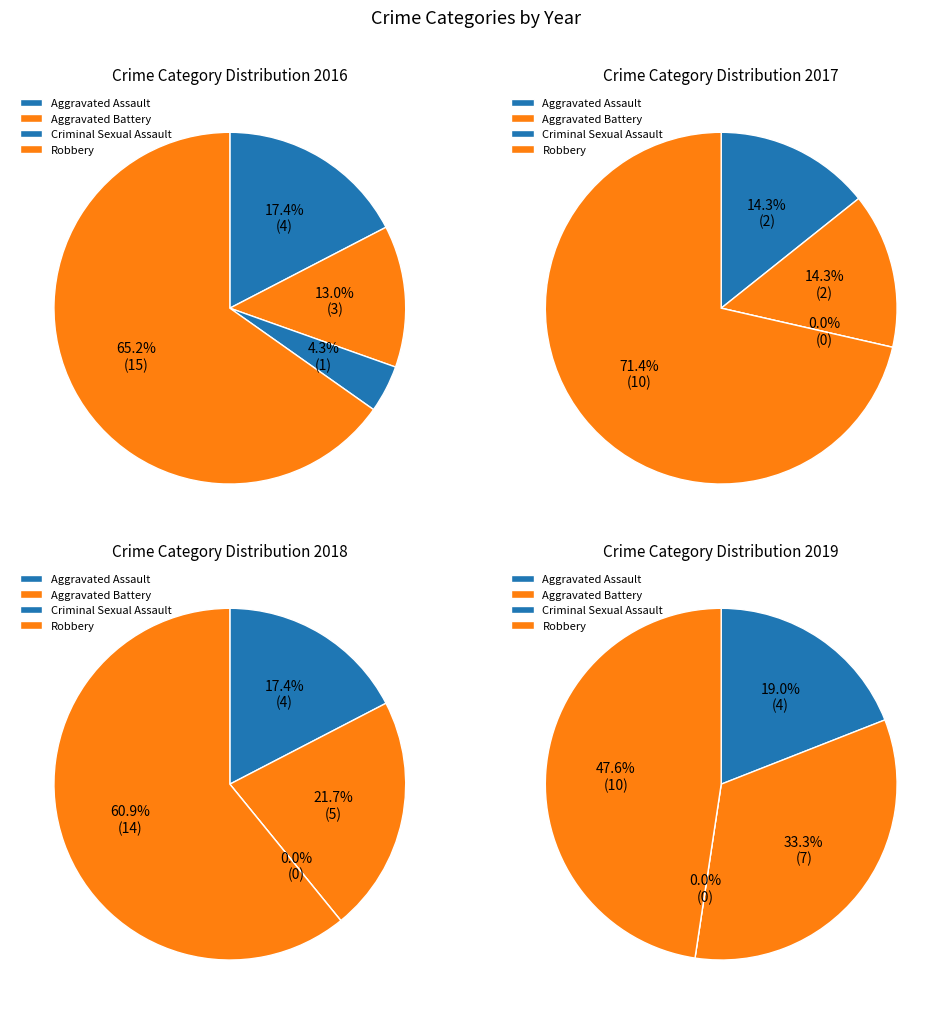

How many slices are in this pie chart?

4